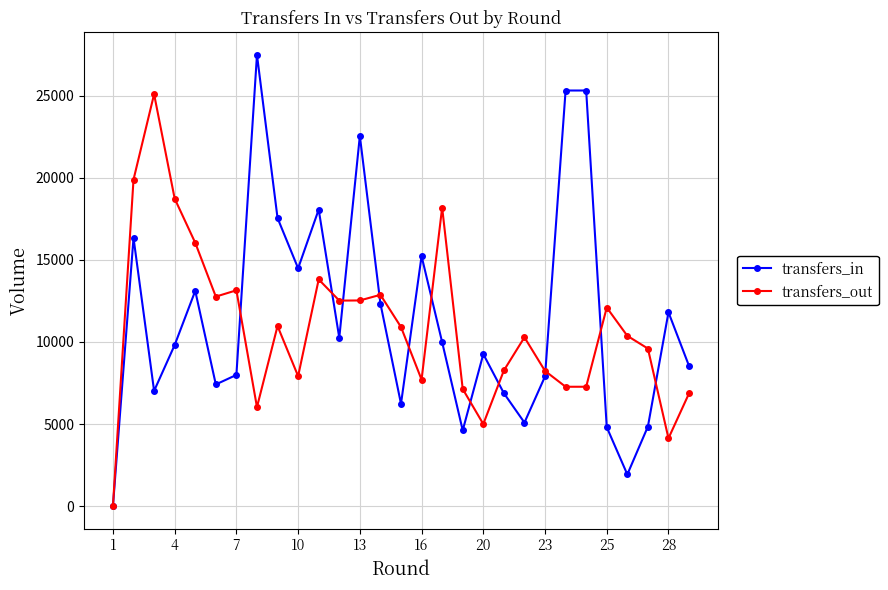

True or false: transfers_in and transfers_out cross at least once.

True